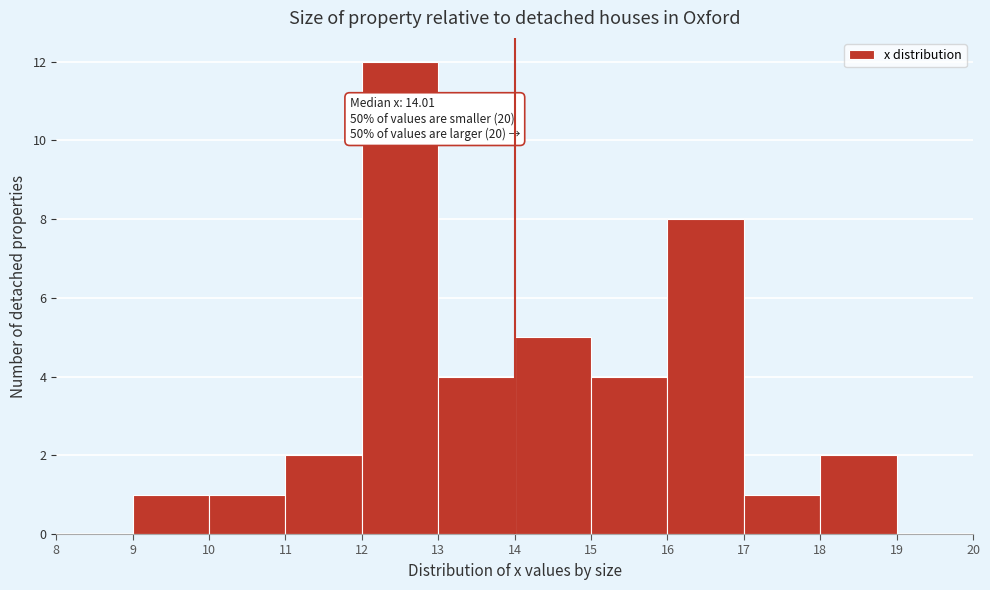

Over which range of the x-axis is the bar tallest?

12 to 13